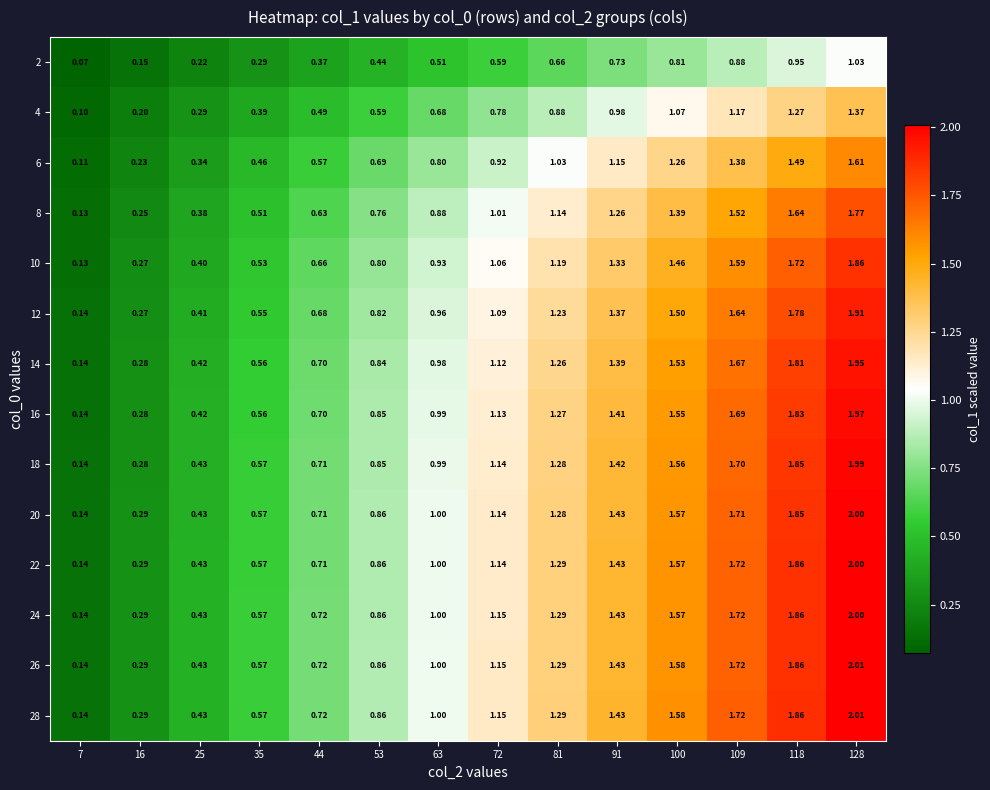

Is the value of 2 at 63 greater than the value of 4 at 16?

Yes